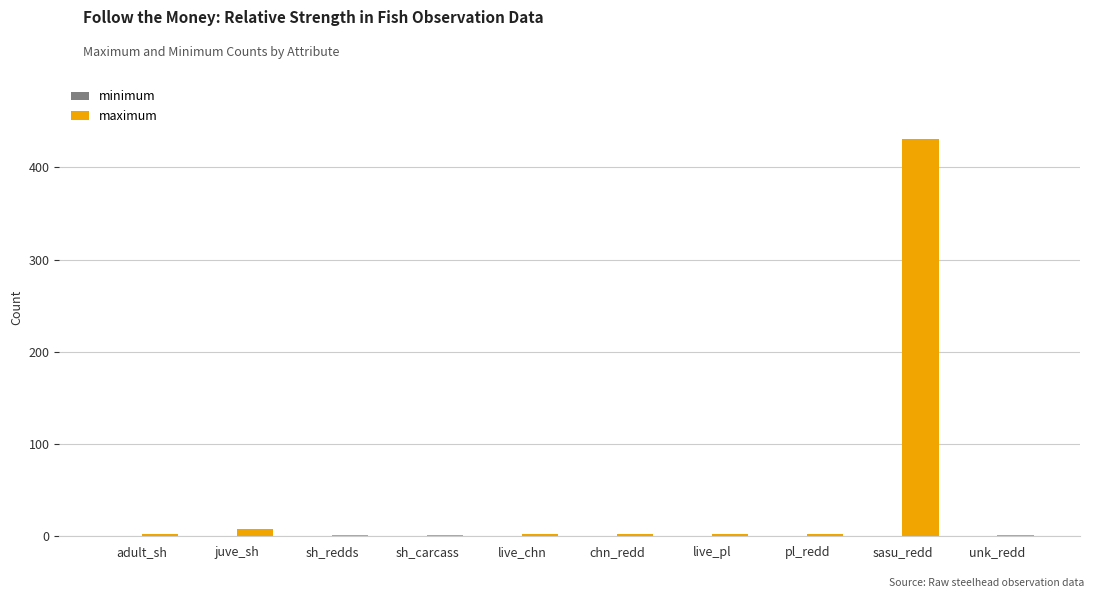

The value at sasu_redd is 653. True or false?

False